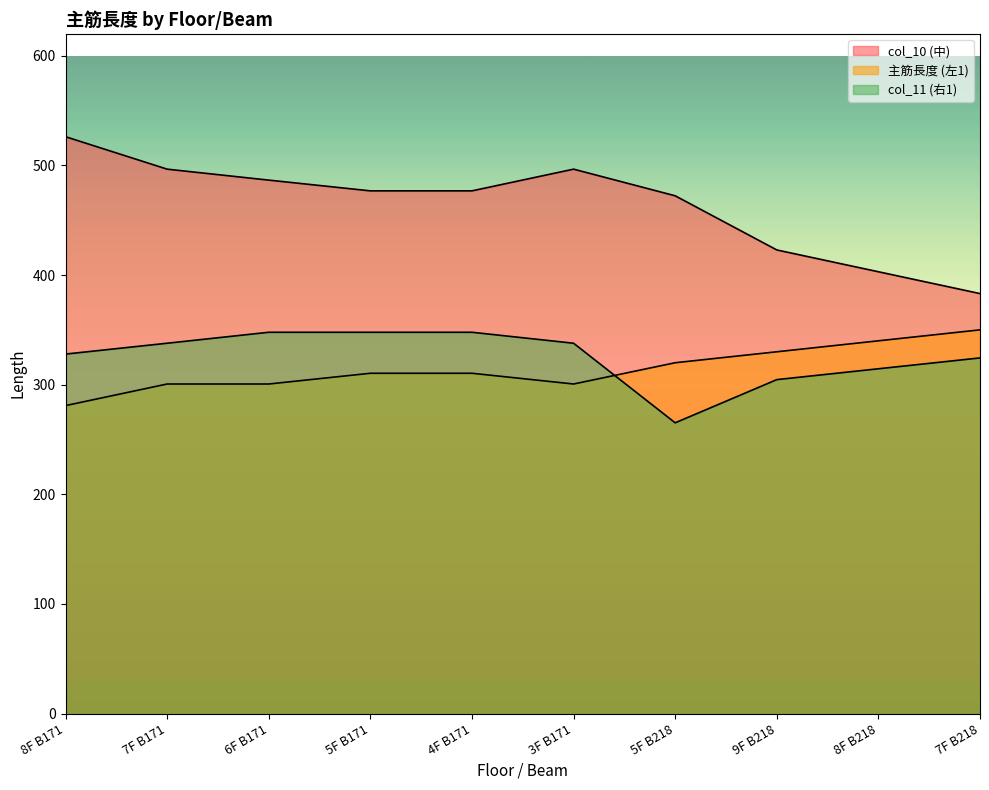

Rank the series at 4F B171 from highest to lowest value.

col_10 (中), col_11 (右1), 主筋長度 (左1)